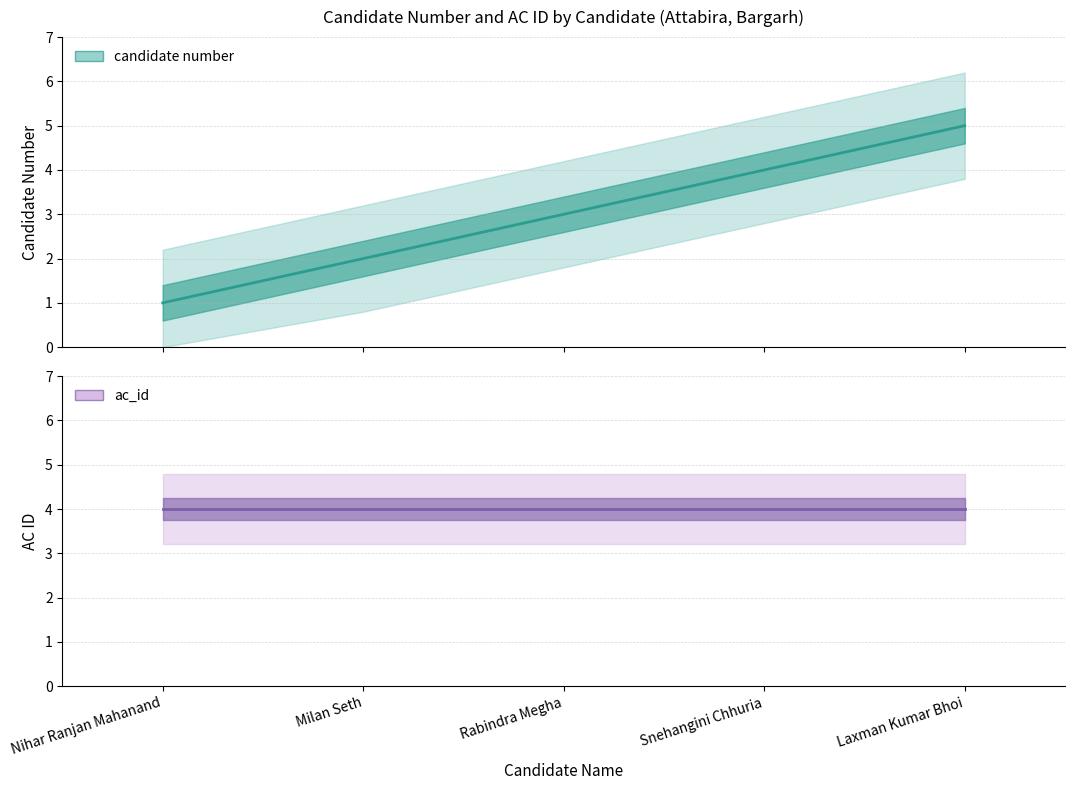

Reading left to right, extract all data points from this chart.

Nihar Ranjan Mahanand=1	Milan Seth=2	Rabindra Megha=3	Snehangini Chhuria=4	Laxman Kumar Bhoi=5